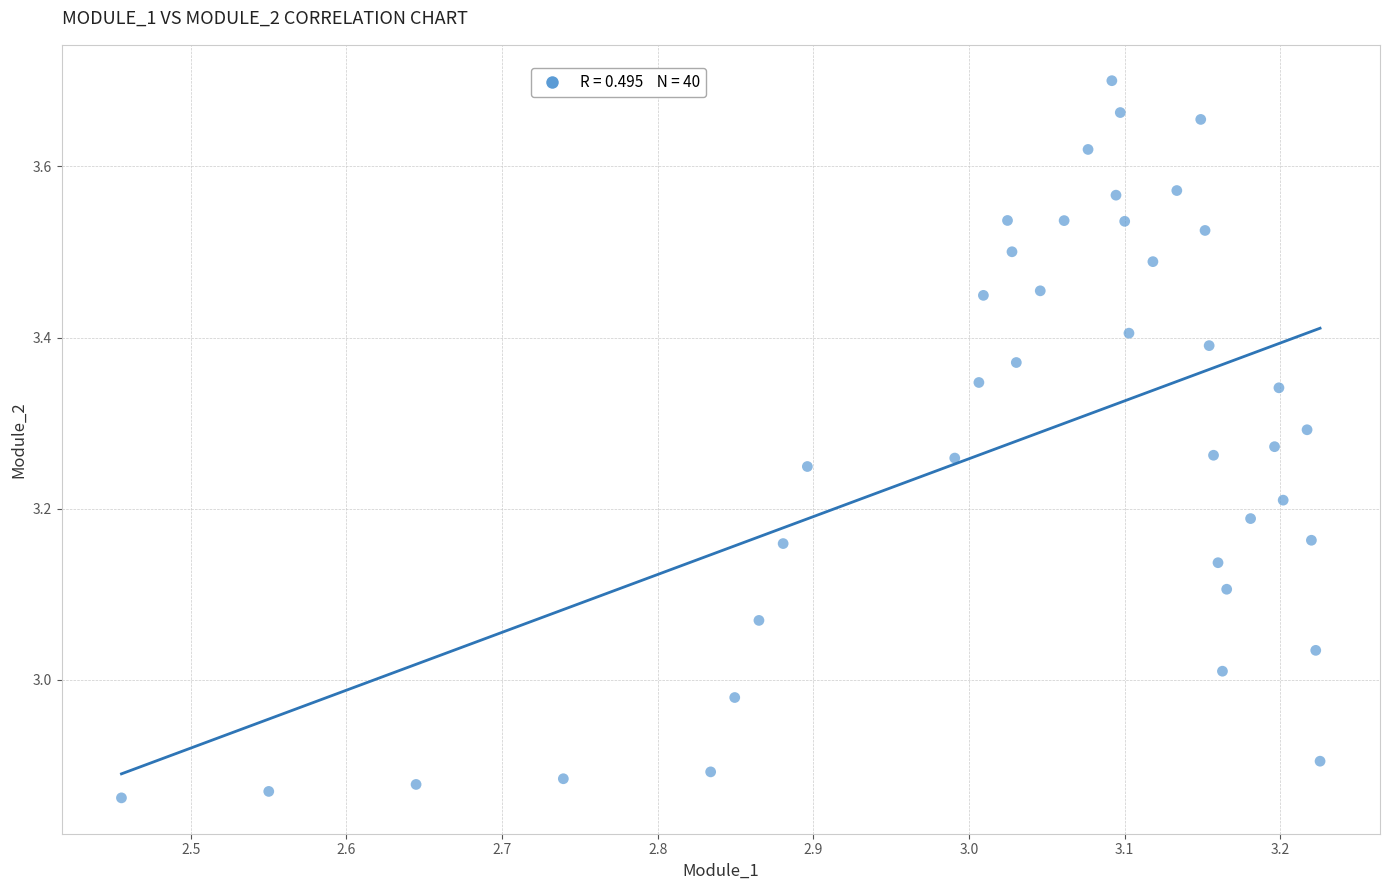

What is the range of Y values (max minus min)?

0.8